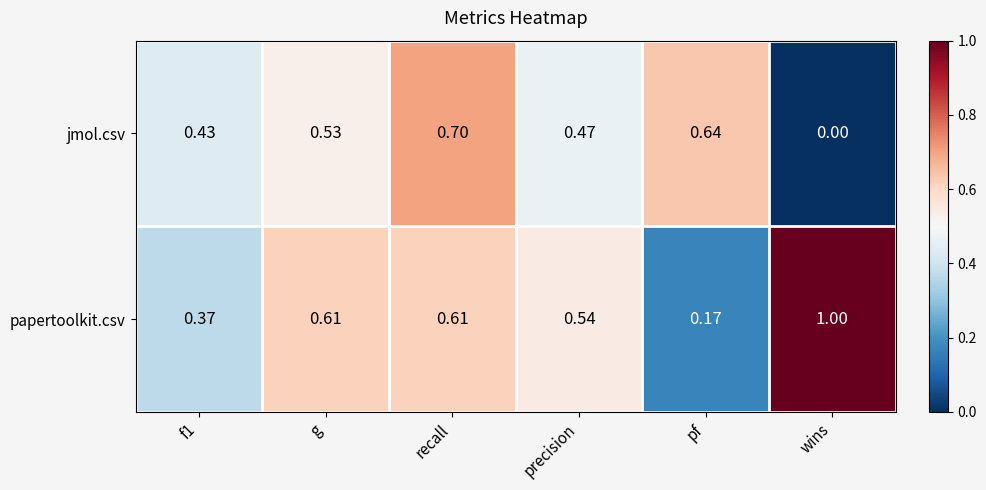

Which series has the largest total across all categories?

papertoolkit.csv